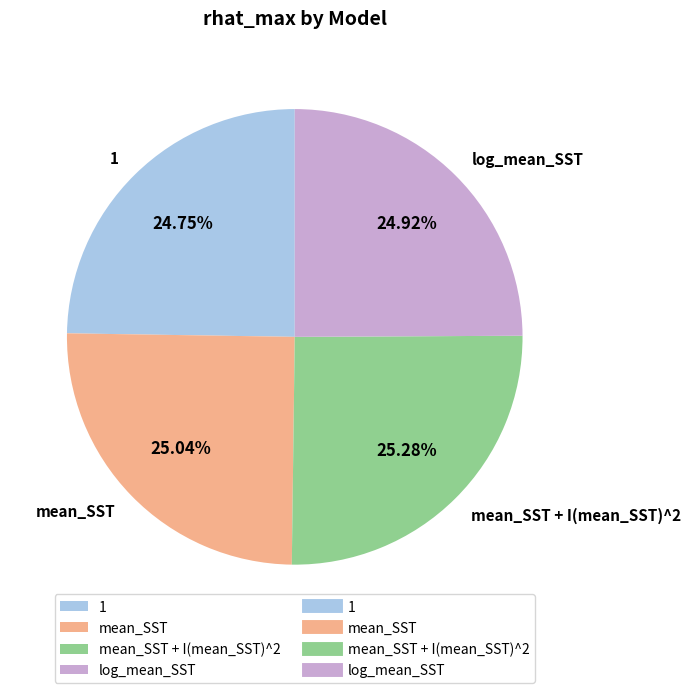

Count the number of slices in the pie.

4